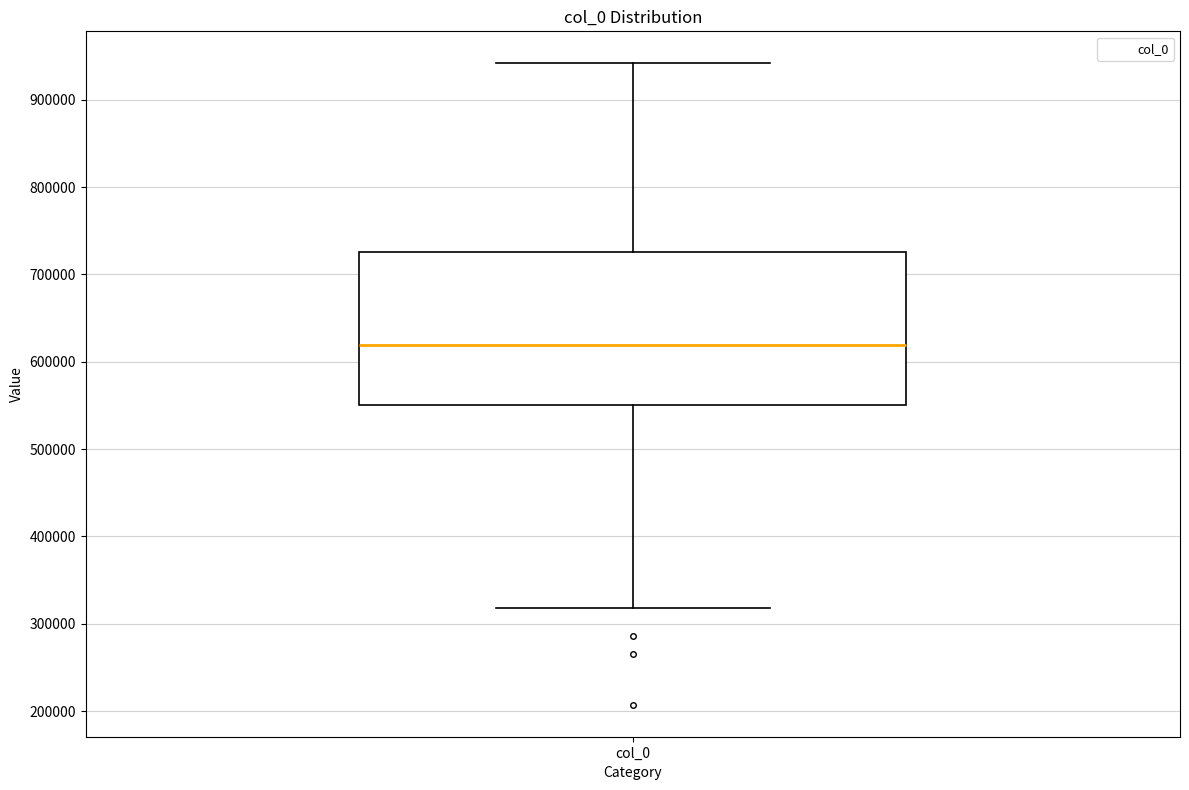

Read this box plot against the y-axis: the position of the median line, the range covered by the box, and the ends of both whiskers. The values are not printed on the chart, so give them approximately, as read against the axis.

median 620000, box 550000 to 730000, whiskers 320000 to 940000